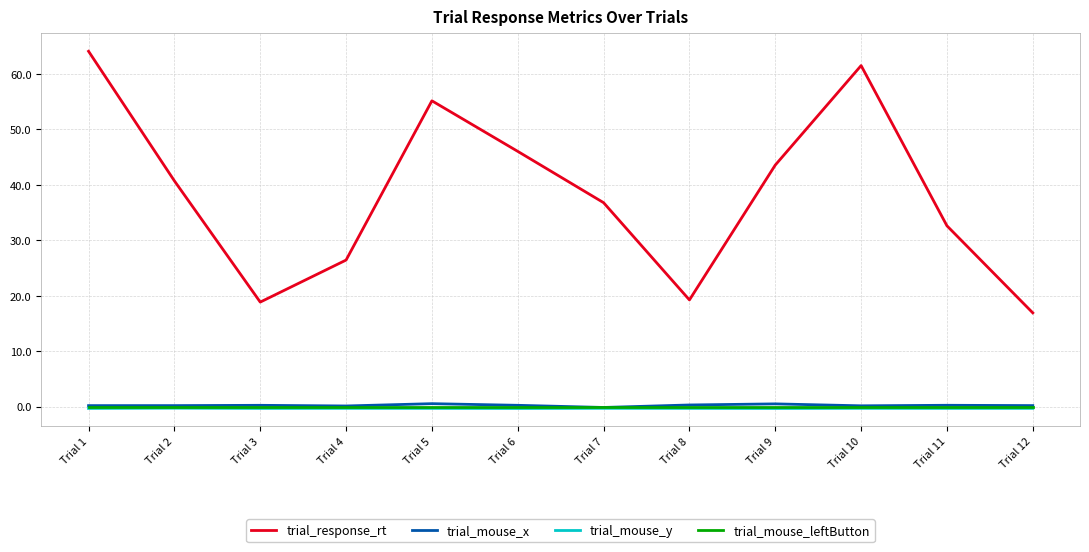

Which series has the largest range (max minus min)?

trial_response_rt